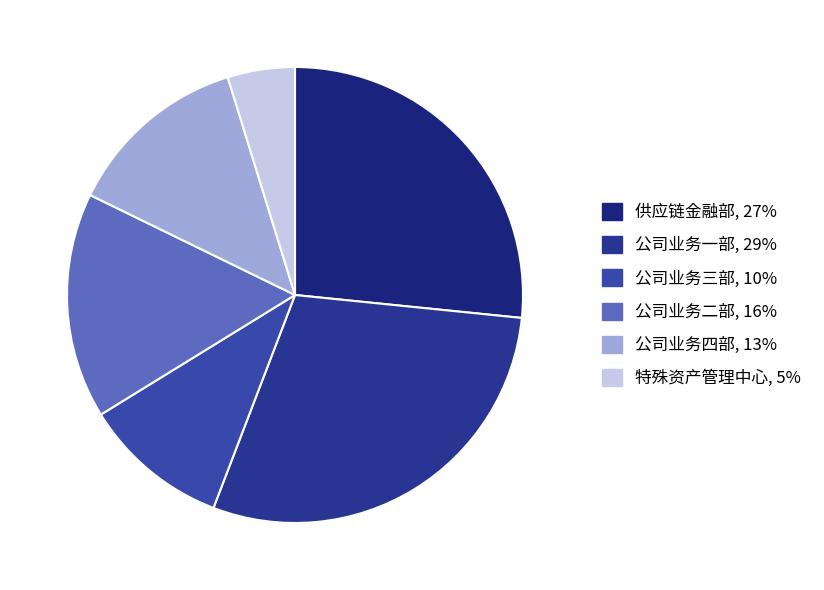

Which slice is the largest?

公司业务一部